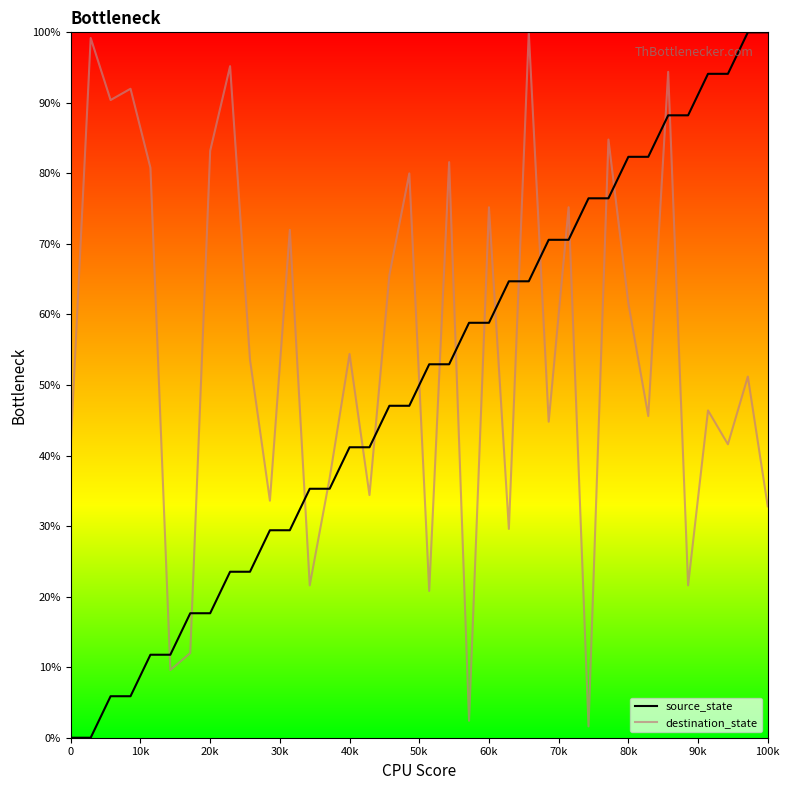

List the series in order of their overall mean, lowest first.

source_state, destination_state